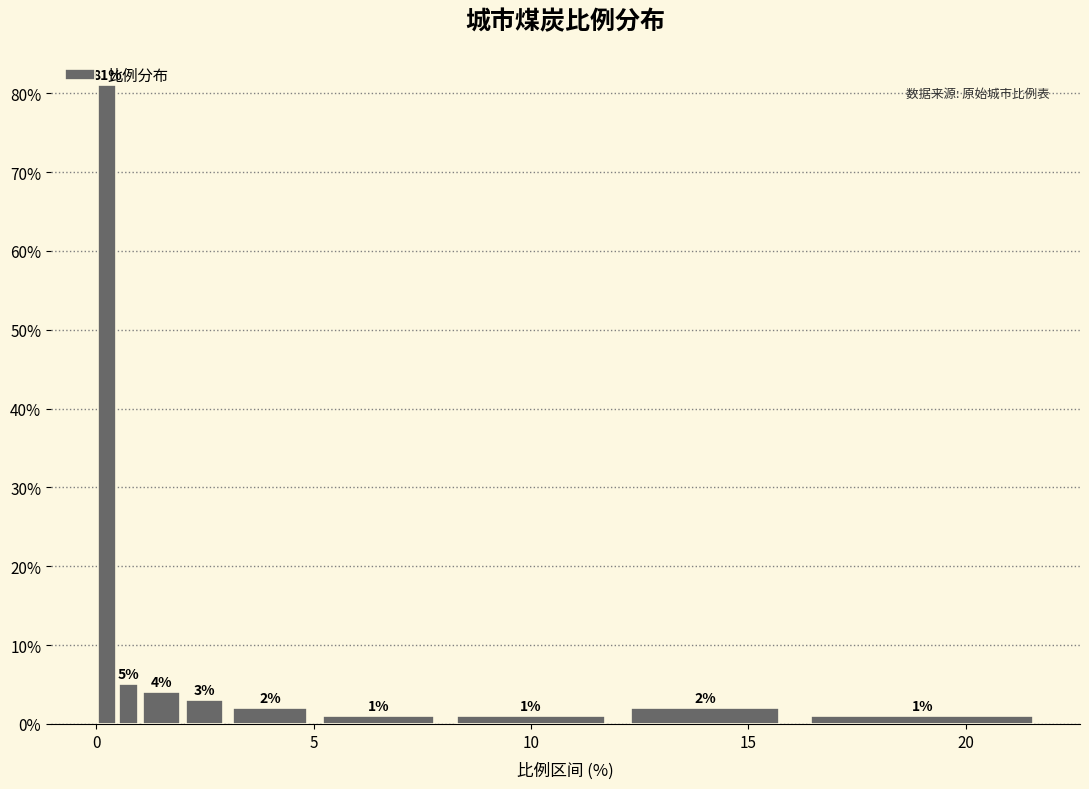

Around what value on the x-axis is the tallest bar? Give the approximate position of its centre, as read against the axis.

0.5